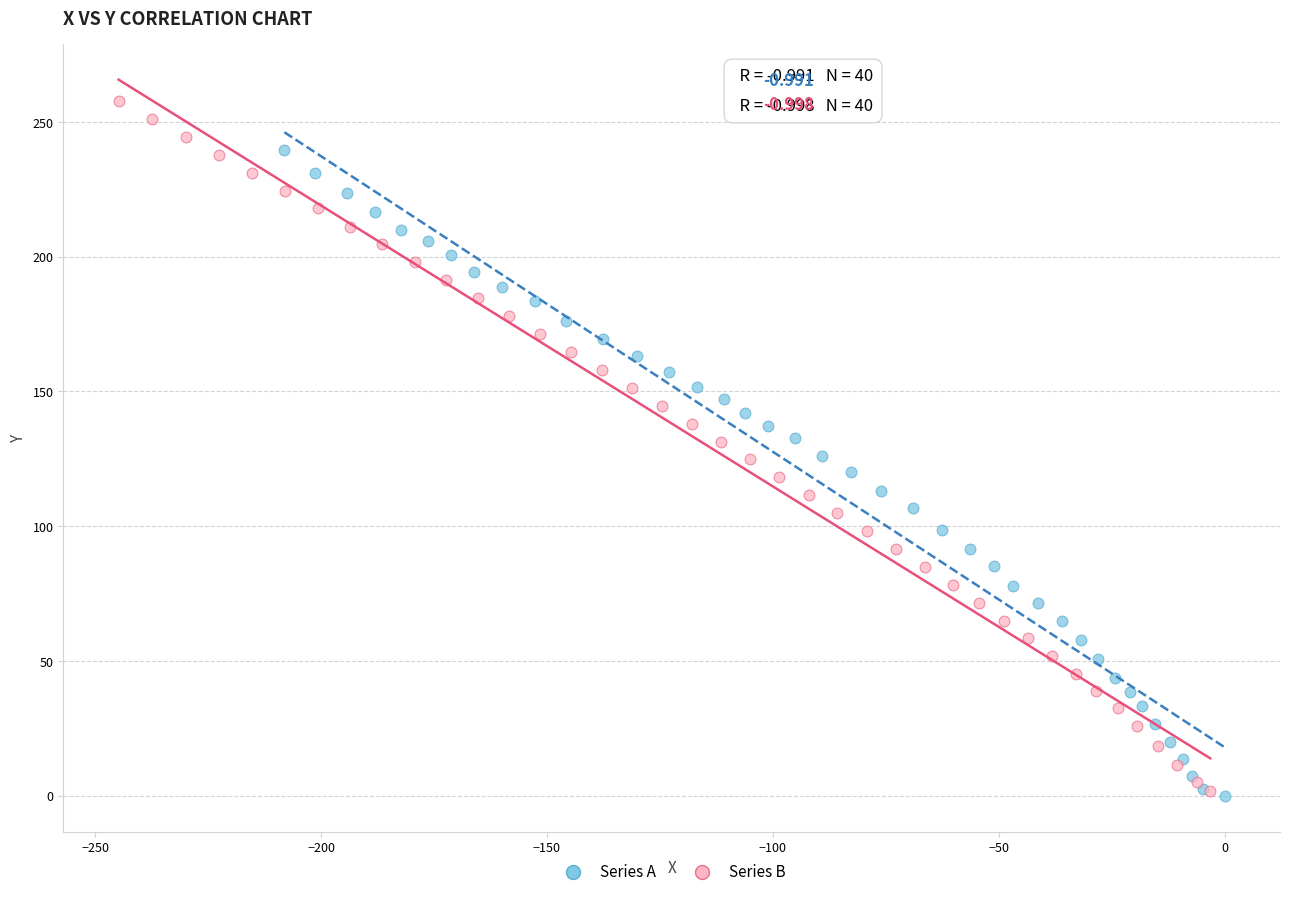

Which series reaches the maximum Y coordinate?

Series B